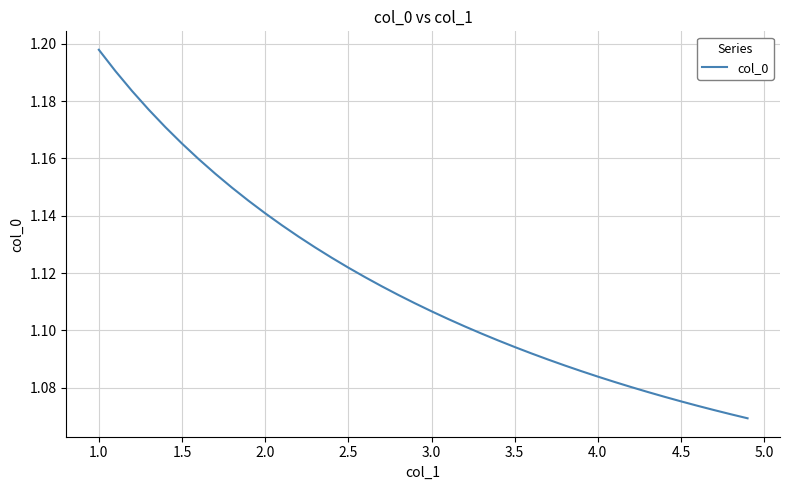

Reading right to left, extract all data points from this chart.

1.1	1.1	1.1	1.1	1.1	1.1	1.1	1.1	1.1	1.1	1.1	1.1	1.1	1.1	1.1	1.1	1.1	1.1	1.1	1.1	1.1	1.1	1.1	1.1	1.1	1.1	1.1	1.1	1.1	1.1	1.1	1.1	1.2	1.2	1.2	1.2	1.2	1.2	1.2	1.2